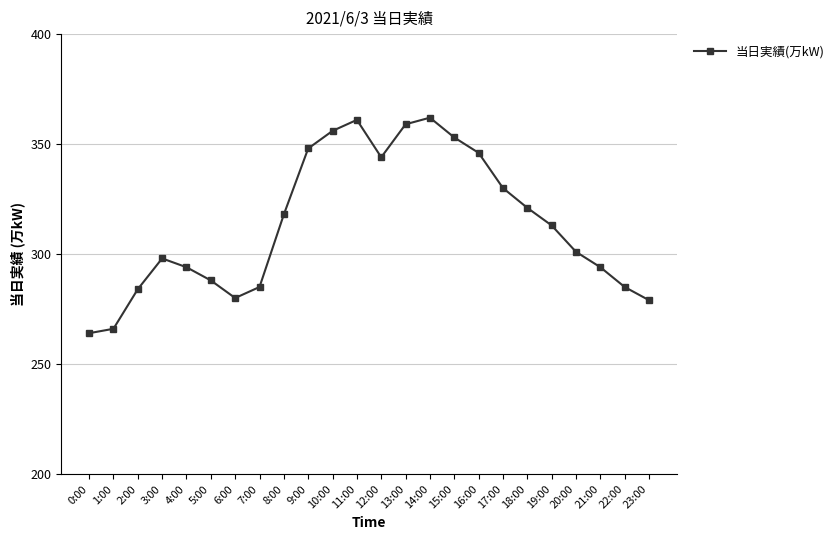

What is the greatest value displayed?

362